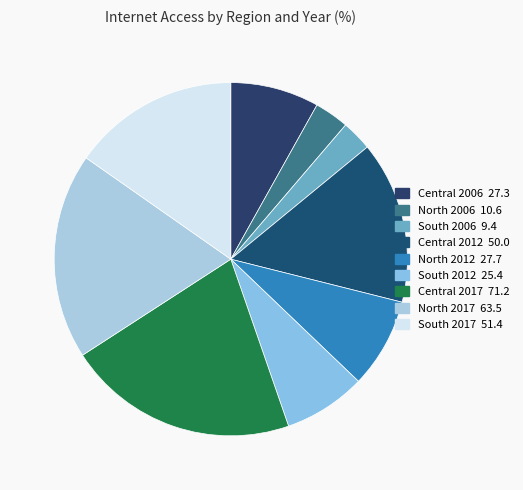

Which slice is the smallest?

South 2006